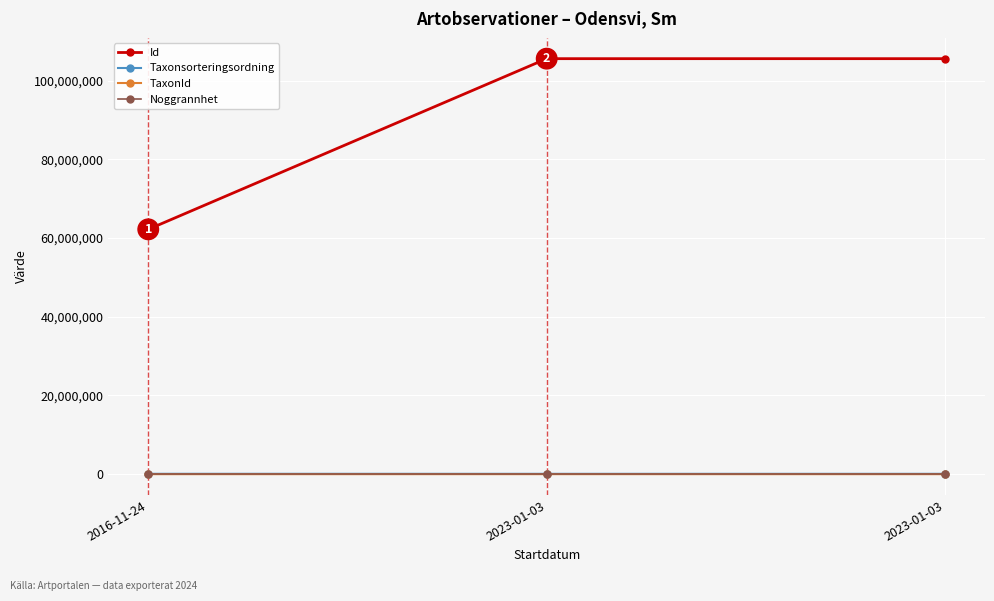

What is the spread (max minus min) of values at 2023-01-03?

105556074